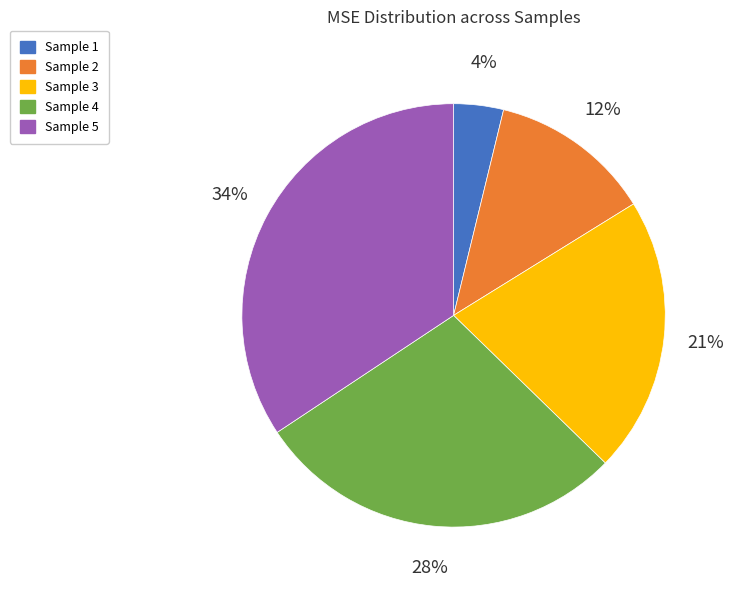

Does any single category account for the majority?

No